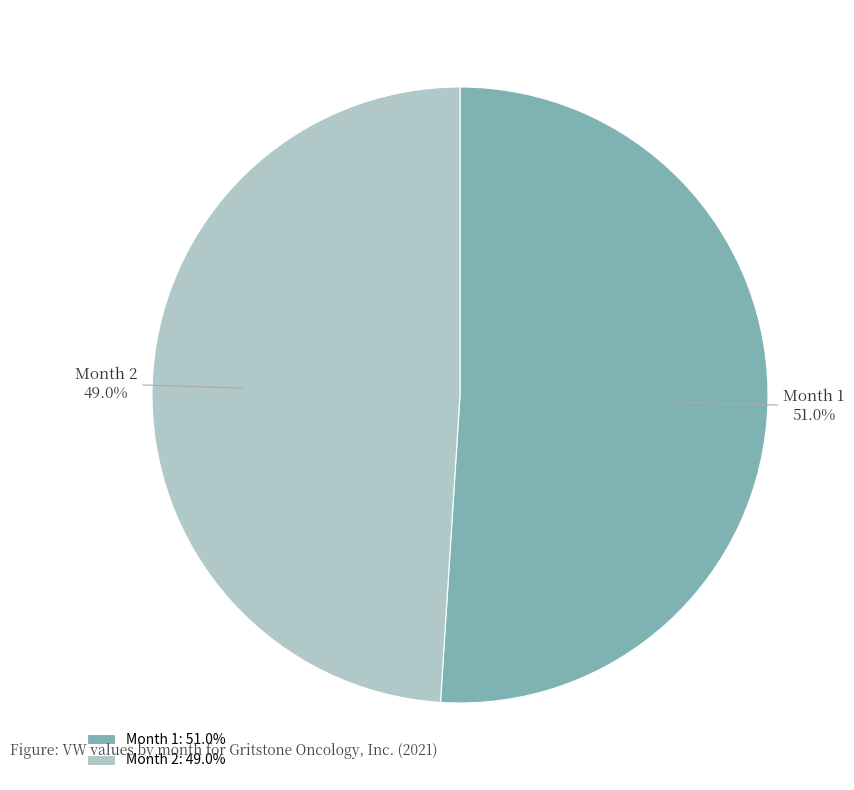

Which slice is the largest?

Month 1